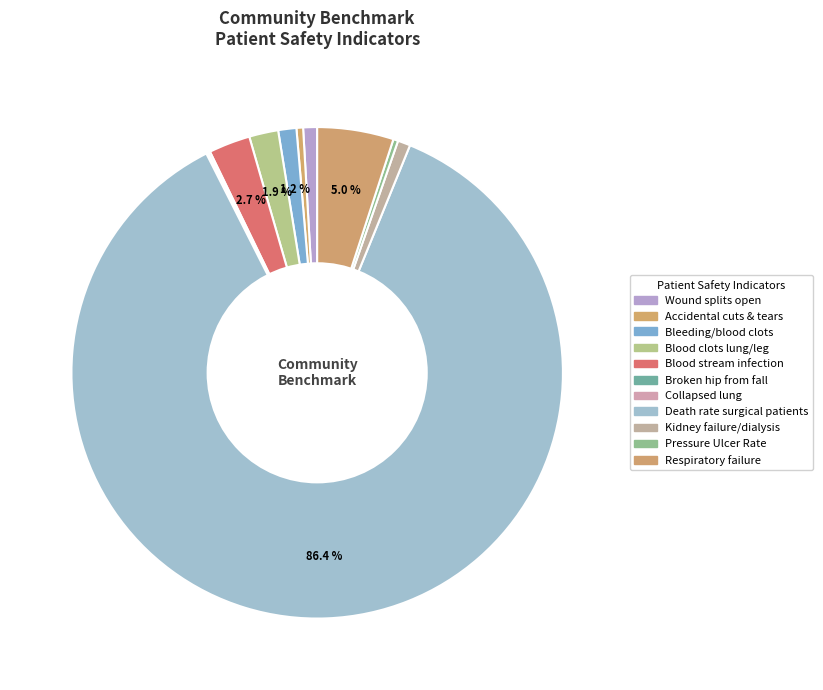

Which category has the smallest portion of the pie?

Collapsed lung that results from medical care